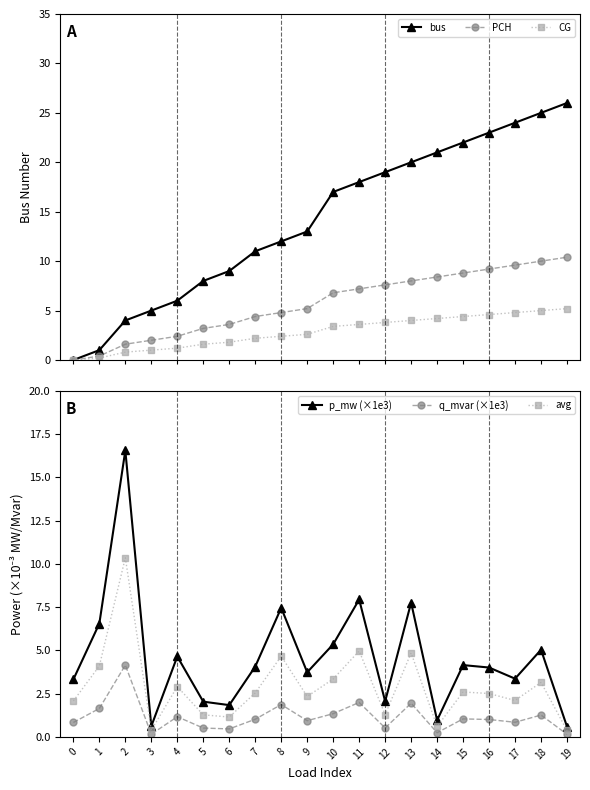

At which label is avg closest to 5?

11